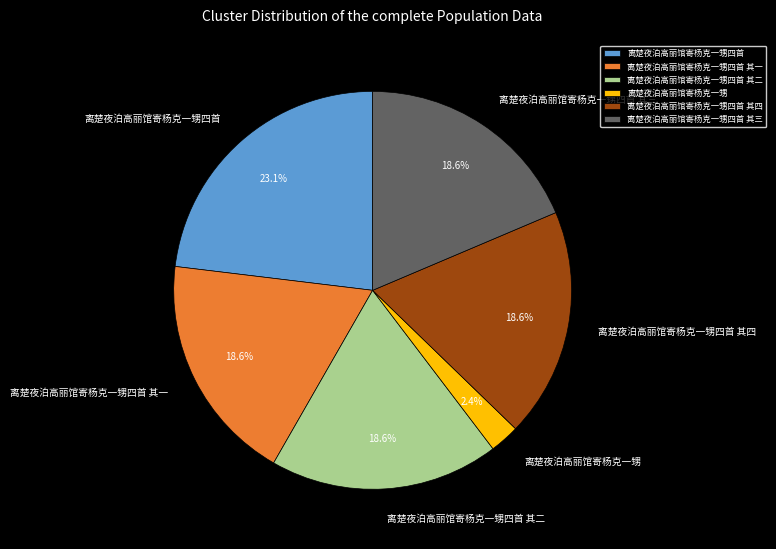

True or false: 离楚夜泊高丽馆寄杨克一甥四首 accounts for 23% of the total.

True